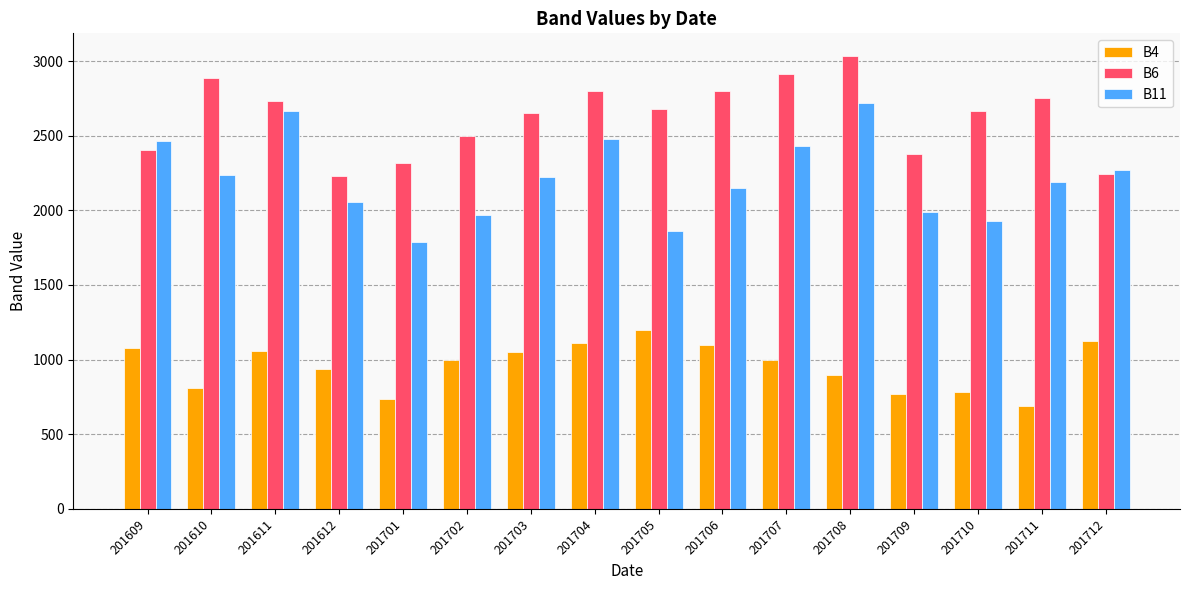

What are all the series names shown in the legend?

B4, B6, B11